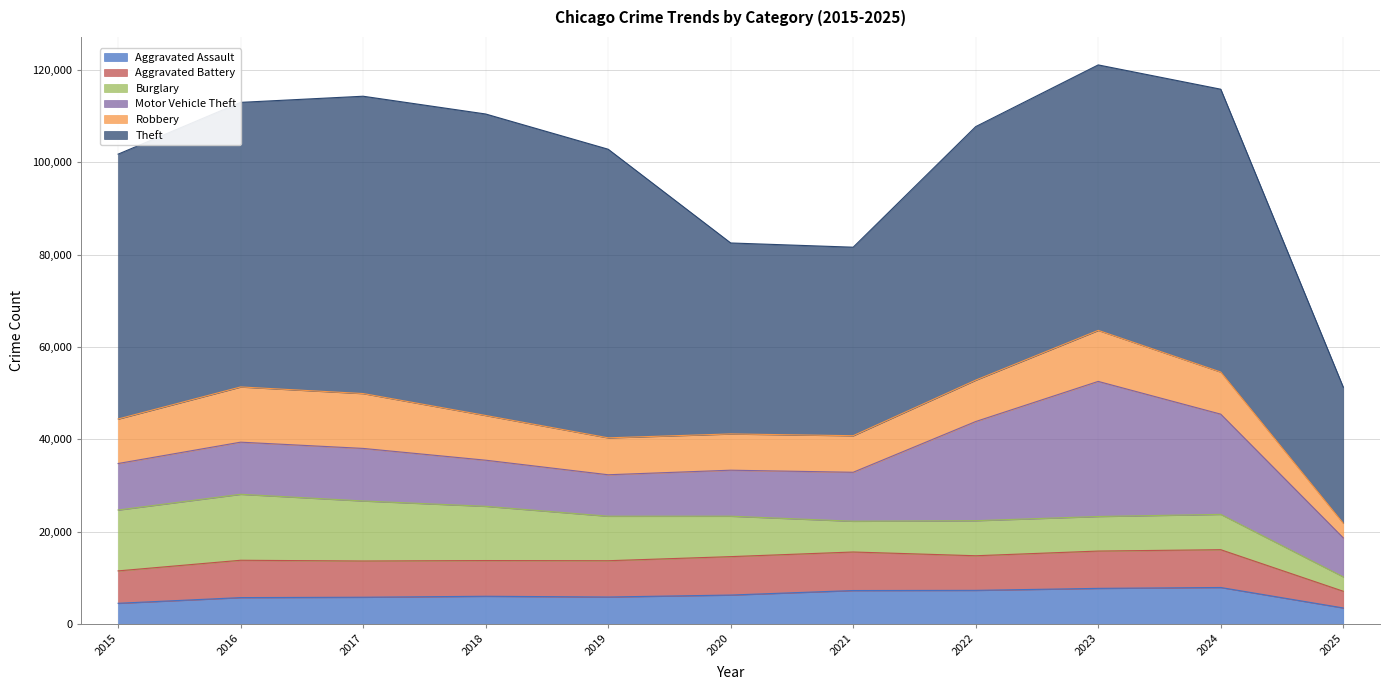

Which series changed the most between 2015 and 2025?

Theft